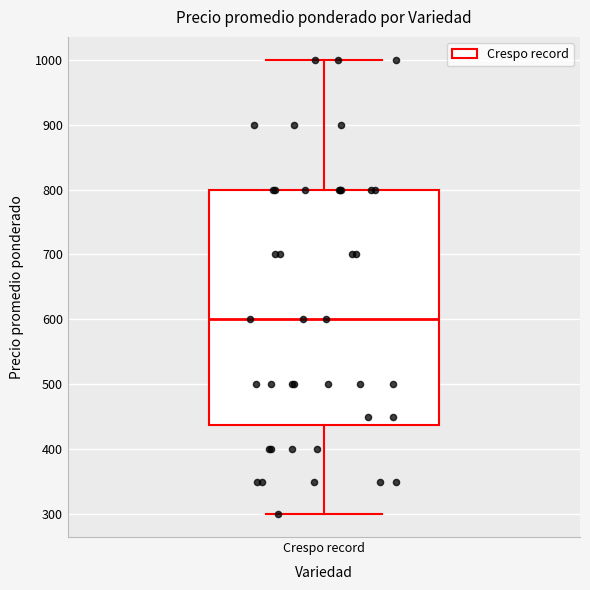

Read this box plot against the y-axis: the position of the median line, the range covered by the box, and the ends of both whiskers. The values are not printed on the chart, so give them approximately, as read against the axis.

median 600, box 440 to 800, whiskers 300 to 1000